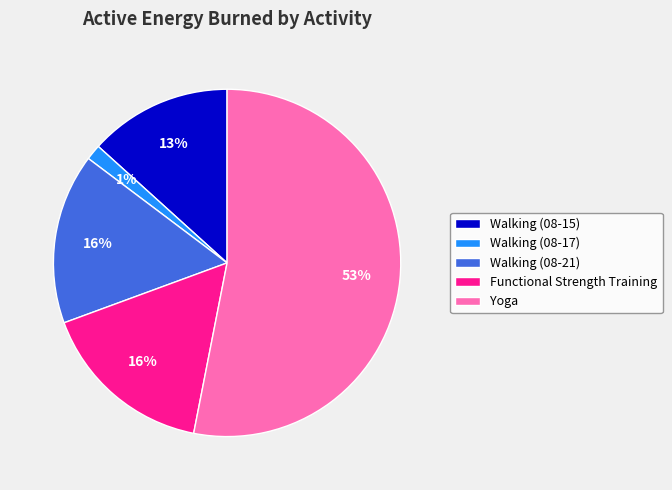

Count the number of slices in the pie.

5